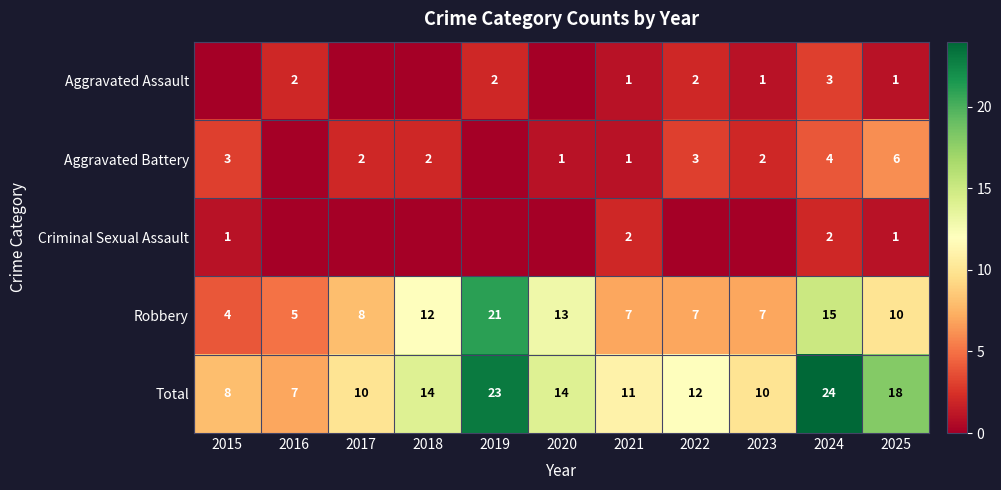

Which category has the lowest value in the Robbery series?

2015